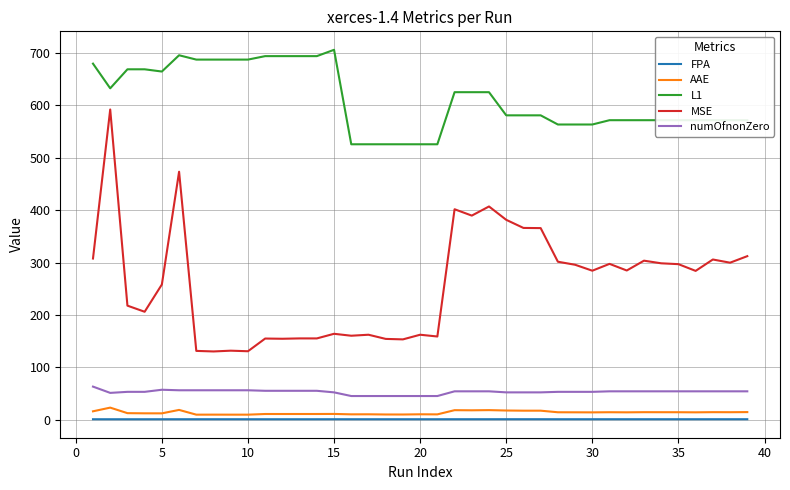

Which series has the largest total across all categories?

L1